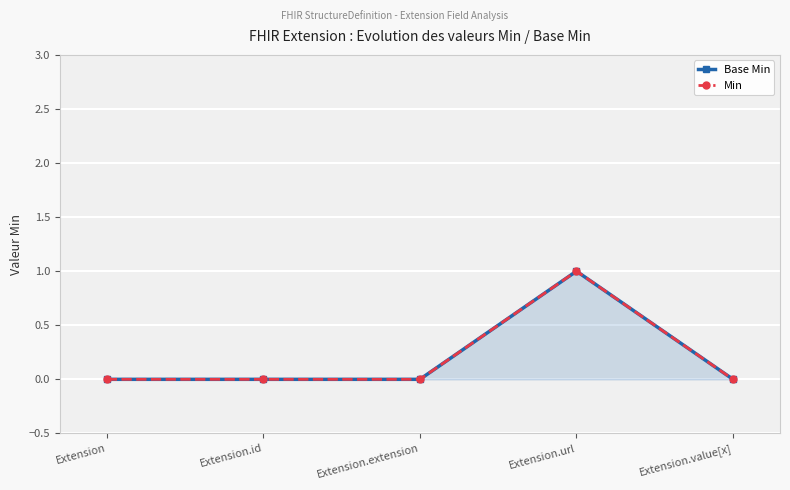

What is the maximum value shown in the chart?

1